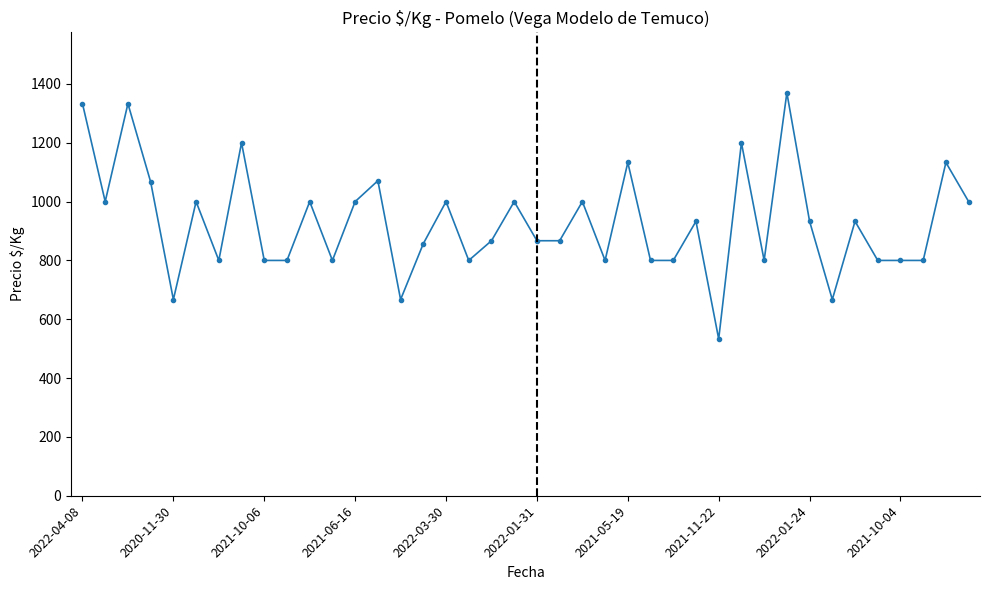

What is the minimum value shown in the chart?

533